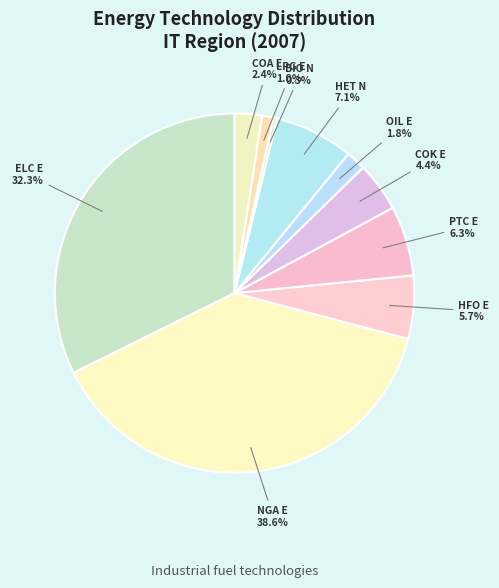

Which slice is the largest?

IND_FT_NGA_E